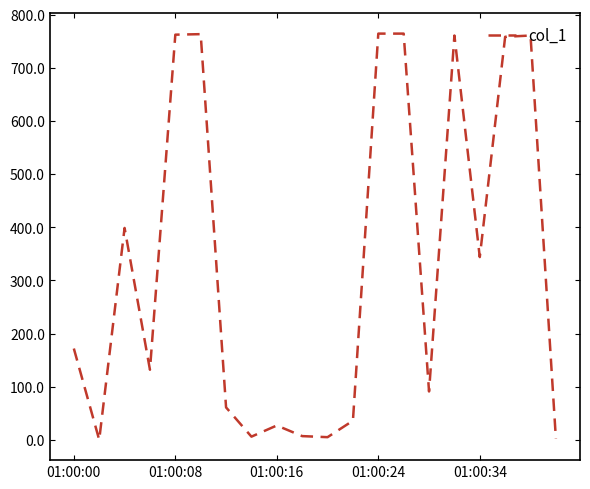

What is the difference between the maximum and minimum values?

764.4